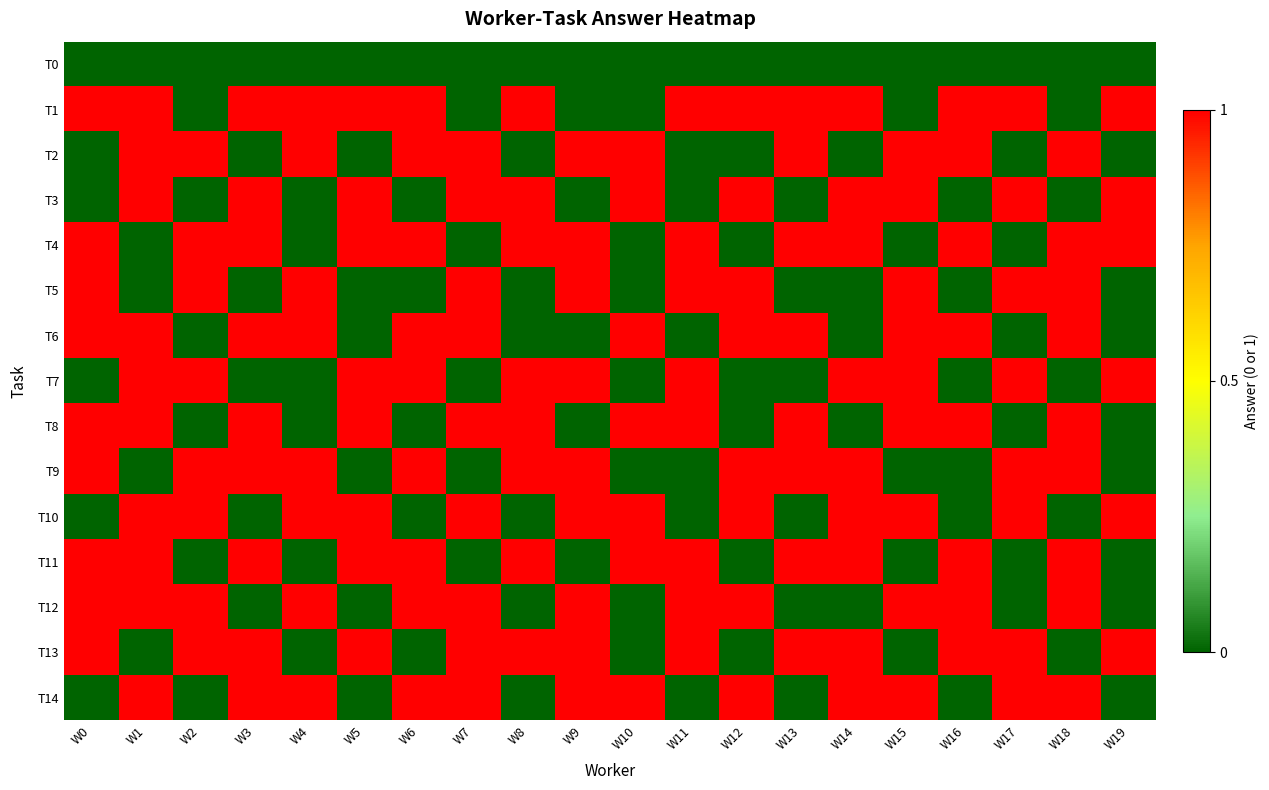

At how many categories does at least one series exceed 0?

20